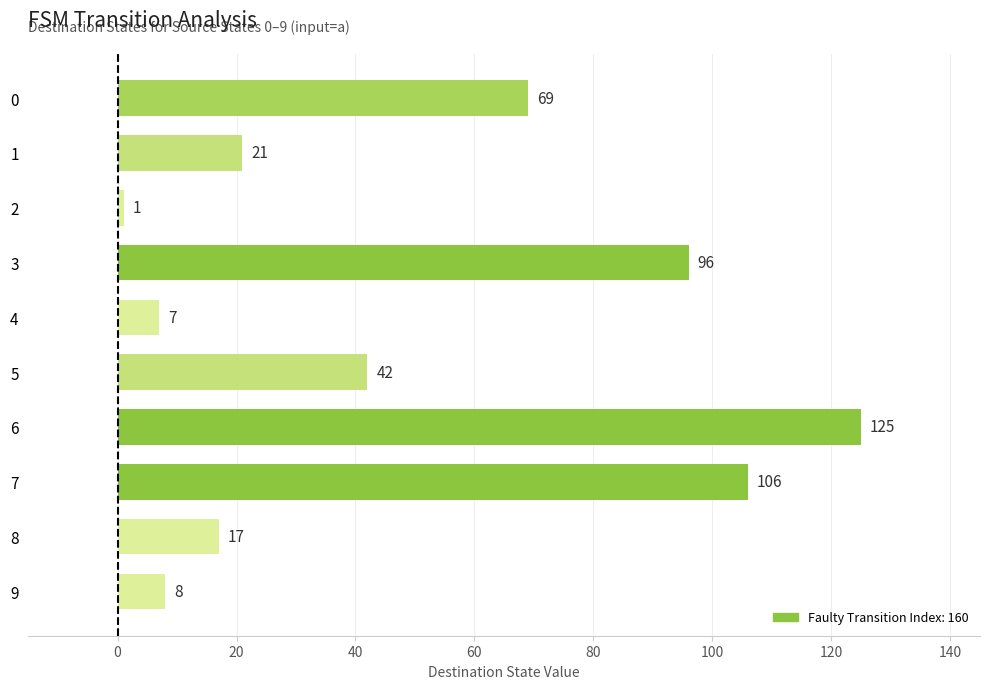

Is it true that the value at 7 is 106?

True